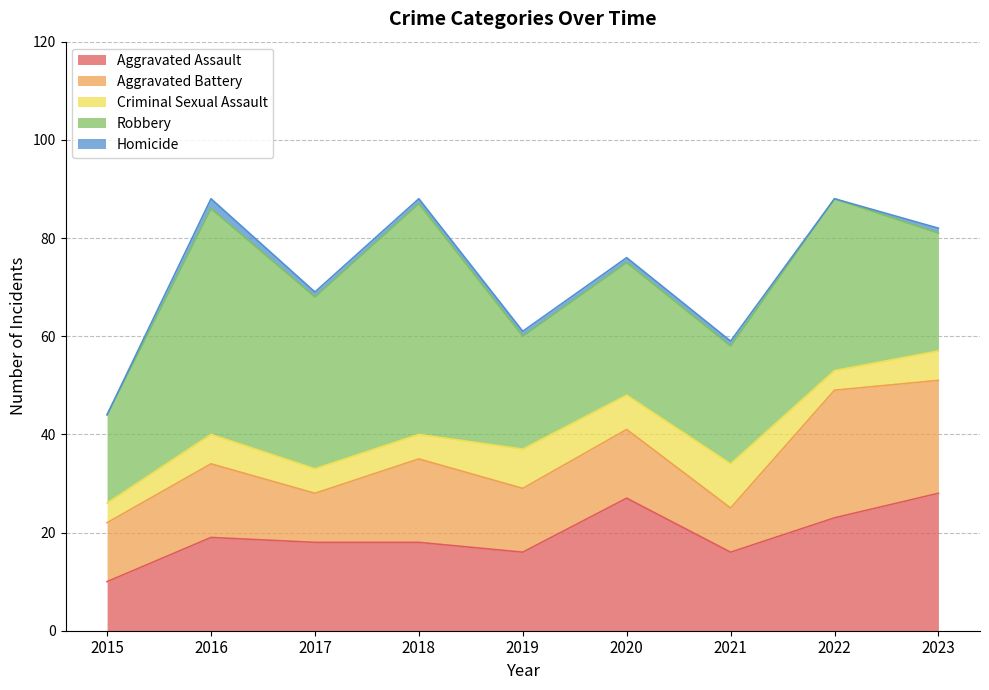

How many data points in Homicide are less than 1?

2